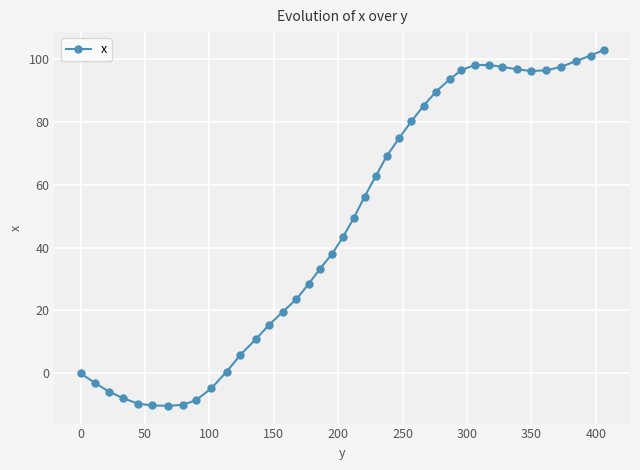

What is the maximum value shown in the chart?

102.8